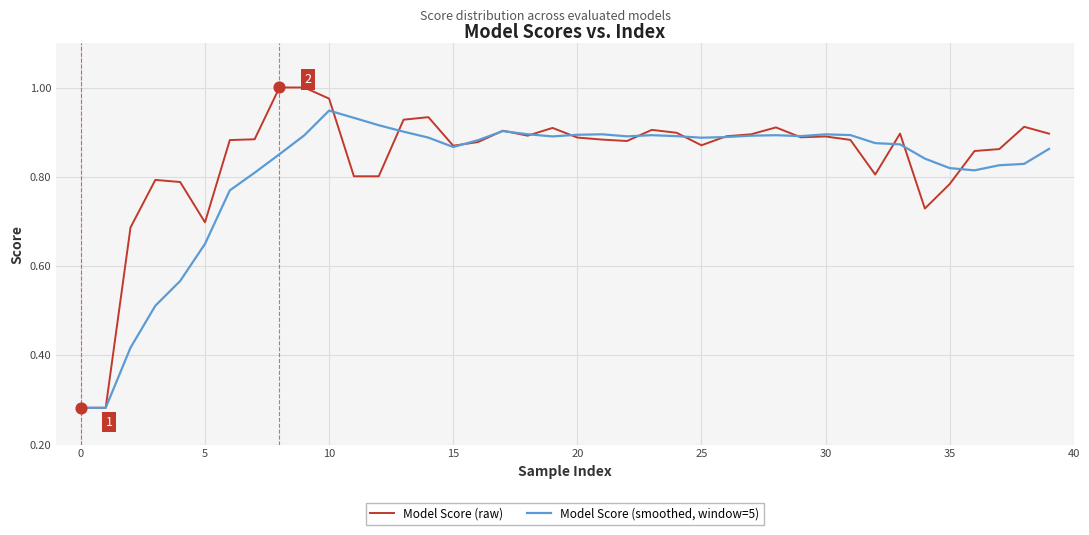

Which series has the largest range (max minus min)?

Model Score (raw)